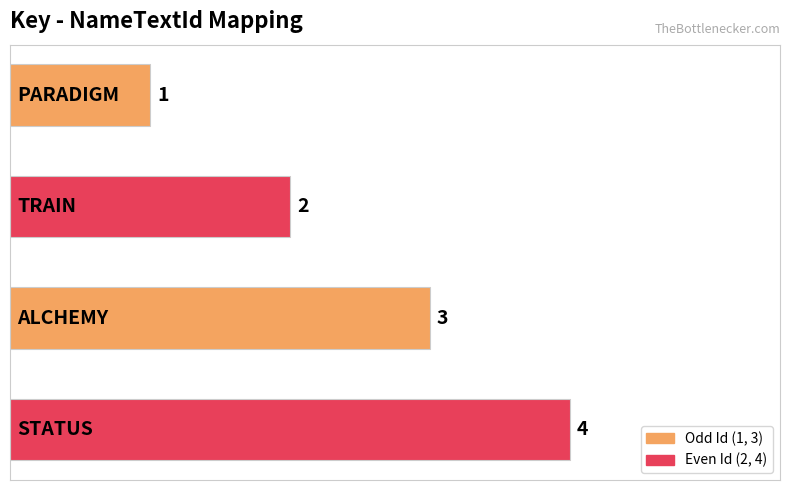

How many data points does each series have?

4